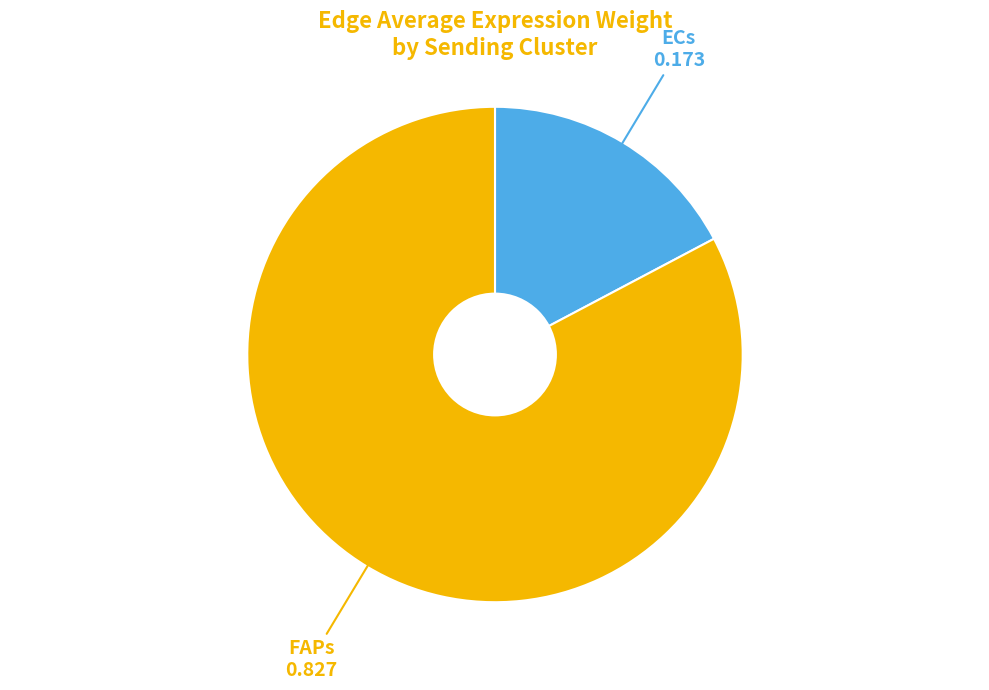

Rank the categories by value from highest to lowest.

FAPs, ECs